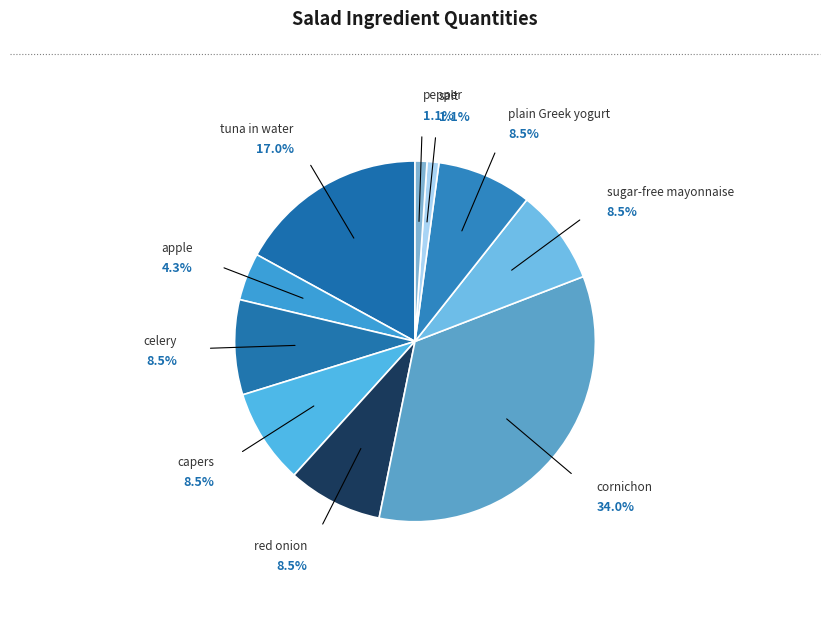

Count the number of slices in the pie.

10